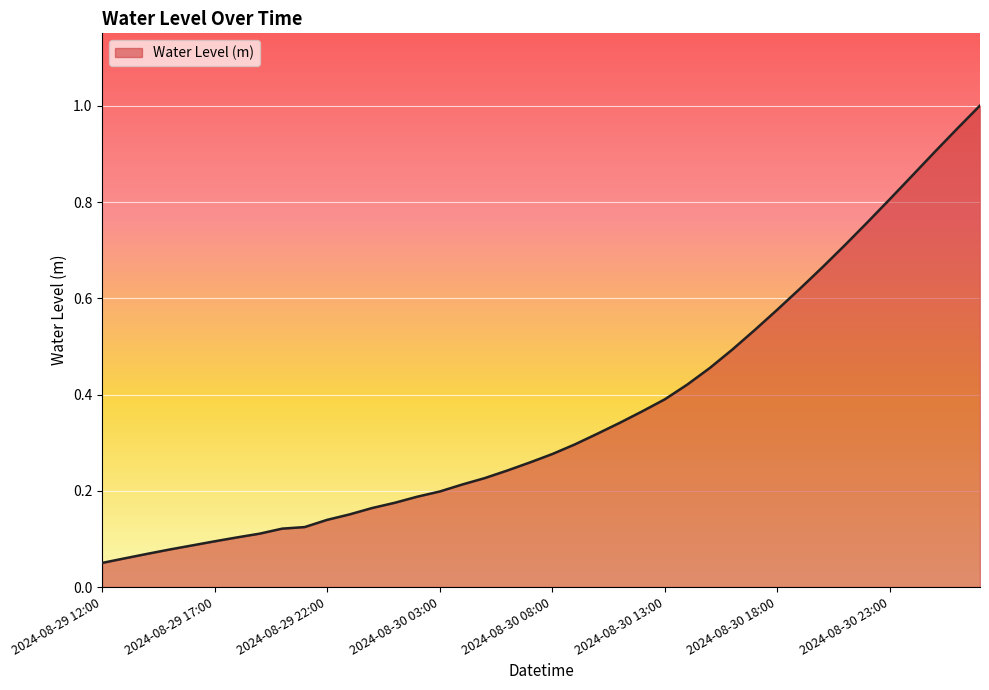

True or false: there are more than 1 points higher than both neighbors.

False